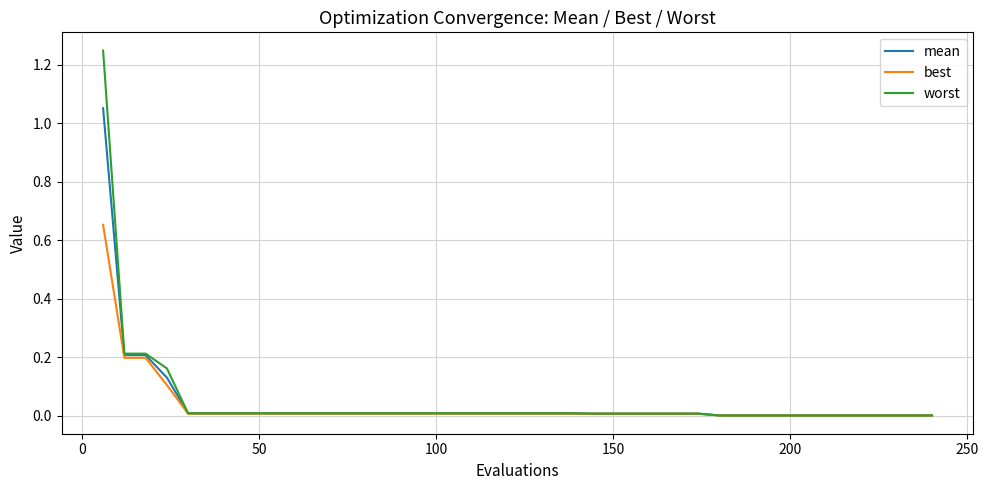

List the series in order of their peak value, highest first.

worst, mean, best